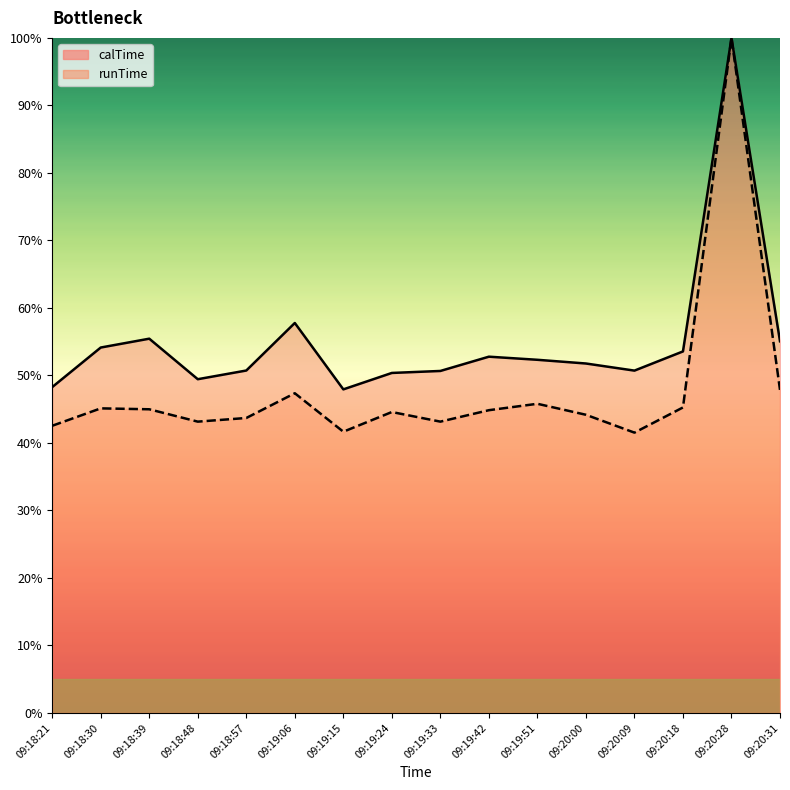

What is the sum of the calTime values at 09:19:06 and 09:20:31?

1.1